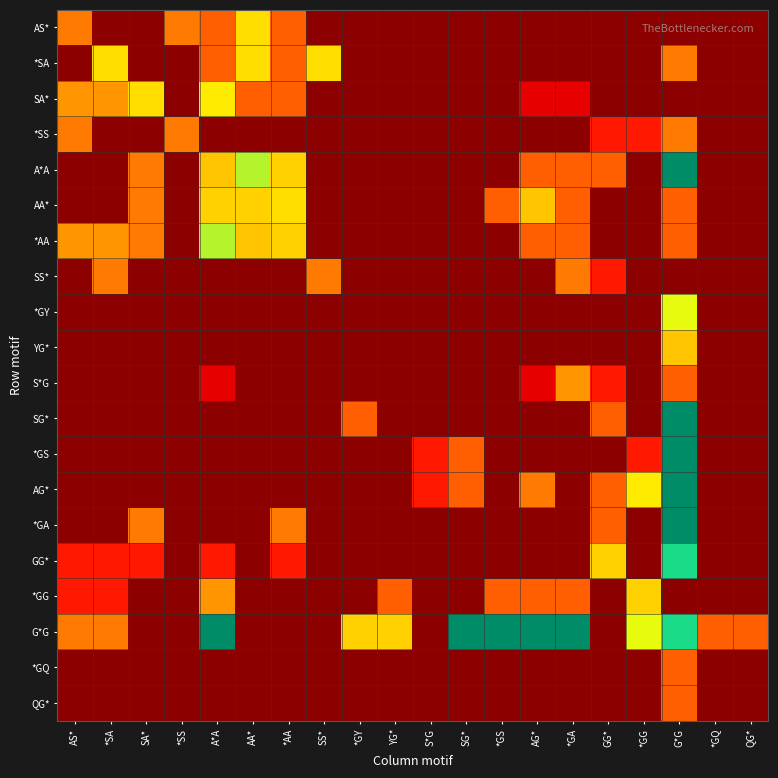

Reading right to left, list all the values displayed in this chart.

AS*: QG*=0.0	*GQ=0.0	G*G=0.0	*GG=0.0	GG*=0.0	*GA=0.0	AG*=0.0	*GS=0.0	SG*=0.0	S*G=0.0	YG*=0.0	*GY=0.0	SS*=0.0	*AA=0.0	AA*=0.0	A*A=0.0	*SS=0.0	SA*=0.0	*SA=0.0	AS*=0.0
*SA: QG*=0.0	*GQ=0.0	G*G=0.0	*GG=0.0	GG*=0.0	*GA=0.0	AG*=0.0	*GS=0.0	SG*=0.0	S*G=0.0	YG*=0.0	*GY=0.0	SS*=0.0	*AA=0.0	AA*=0.0	A*A=0.0	*SS=0.0	SA*=0.0	*SA=0.0	AS*=0.0
SA*: QG*=0.0	*GQ=0.0	G*G=0.0	*GG=0.0	GG*=0.0	*GA=0.0	AG*=0.0	*GS=0.0	SG*=0.0	S*G=0.0	YG*=0.0	*GY=0.0	SS*=0.0	*AA=0.0	AA*=0.0	A*A=0.0	*SS=0.0	SA*=0.0	*SA=0.0	AS*=0.0
*SS: QG*=0.0	*GQ=0.0	G*G=0.0	*GG=0.0	GG*=0.0	*GA=0.0	AG*=0.0	*GS=0.0	SG*=0.0	S*G=0.0	YG*=0.0	*GY=0.0	SS*=0.0	*AA=0.0	AA*=0.0	A*A=0.0	*SS=0.0	SA*=0.0	*SA=0.0	AS*=0.0
A*A: QG*=0.0	*GQ=0.0	G*G=0.1	*GG=0.0	GG*=0.0	*GA=0.0	AG*=0.0	*GS=0.0	SG*=0.0	S*G=0.0	YG*=0.0	*GY=0.0	SS*=0.0	*AA=0.0	AA*=0.0	A*A=0.0	*SS=0.0	SA*=0.0	*SA=0.0	AS*=0.0
AA*: QG*=0.0	*GQ=0.0	G*G=0.0	*GG=0.0	GG*=0.0	*GA=0.0	AG*=0.0	*GS=0.0	SG*=0.0	S*G=0.0	YG*=0.0	*GY=0.0	SS*=0.0	*AA=0.0	AA*=0.0	A*A=0.0	*SS=0.0	SA*=0.0	*SA=0.0	AS*=0.0
*AA: QG*=0.0	*GQ=0.0	G*G=0.0	*GG=0.0	GG*=0.0	*GA=0.0	AG*=0.0	*GS=0.0	SG*=0.0	S*G=0.0	YG*=0.0	*GY=0.0	SS*=0.0	*AA=0.0	AA*=0.0	A*A=0.0	*SS=0.0	SA*=0.0	*SA=0.0	AS*=0.0
SS*: QG*=0.0	*GQ=0.0	G*G=0.0	*GG=0.0	GG*=0.0	*GA=0.0	AG*=0.0	*GS=0.0	SG*=0.0	S*G=0.0	YG*=0.0	*GY=0.0	SS*=0.0	*AA=0.0	AA*=0.0	A*A=0.0	*SS=0.0	SA*=0.0	*SA=0.0	AS*=0.0
*GY: QG*=0.0	*GQ=0.0	G*G=0.0	*GG=0.0	GG*=0.0	*GA=0.0	AG*=0.0	*GS=0.0	SG*=0.0	S*G=0.0	YG*=0.0	*GY=0.0	SS*=0.0	*AA=0.0	AA*=0.0	A*A=0.0	*SS=0.0	SA*=0.0	*SA=0.0	AS*=0.0
YG*: QG*=0.0	*GQ=0.0	G*G=0.0	*GG=0.0	GG*=0.0	*GA=0.0	AG*=0.0	*GS=0.0	SG*=0.0	S*G=0.0	YG*=0.0	*GY=0.0	SS*=0.0	*AA=0.0	AA*=0.0	A*A=0.0	*SS=0.0	SA*=0.0	*SA=0.0	AS*=0.0
S*G: QG*=0.0	*GQ=0.0	G*G=0.0	*GG=0.0	GG*=0.0	*GA=0.0	AG*=0.0	*GS=0.0	SG*=0.0	S*G=0.0	YG*=0.0	*GY=0.0	SS*=0.0	*AA=0.0	AA*=0.0	A*A=0.0	*SS=0.0	SA*=0.0	*SA=0.0	AS*=0.0
SG*: QG*=0.0	*GQ=0.0	G*G=0.0	*GG=0.0	GG*=0.0	*GA=0.0	AG*=0.0	*GS=0.0	SG*=0.0	S*G=0.0	YG*=0.0	*GY=0.0	SS*=0.0	*AA=0.0	AA*=0.0	A*A=0.0	*SS=0.0	SA*=0.0	*SA=0.0	AS*=0.0
*GS: QG*=0.0	*GQ=0.0	G*G=0.0	*GG=0.0	GG*=0.0	*GA=0.0	AG*=0.0	*GS=0.0	SG*=0.0	S*G=0.0	YG*=0.0	*GY=0.0	SS*=0.0	*AA=0.0	AA*=0.0	A*A=0.0	*SS=0.0	SA*=0.0	*SA=0.0	AS*=0.0
AG*: QG*=0.0	*GQ=0.0	G*G=0.2	*GG=0.0	GG*=0.0	*GA=0.0	AG*=0.0	*GS=0.0	SG*=0.0	S*G=0.0	YG*=0.0	*GY=0.0	SS*=0.0	*AA=0.0	AA*=0.0	A*A=0.0	*SS=0.0	SA*=0.0	*SA=0.0	AS*=0.0
*GA: QG*=0.0	*GQ=0.0	G*G=0.2	*GG=0.0	GG*=0.0	*GA=0.0	AG*=0.0	*GS=0.0	SG*=0.0	S*G=0.0	YG*=0.0	*GY=0.0	SS*=0.0	*AA=0.0	AA*=0.0	A*A=0.0	*SS=0.0	SA*=0.0	*SA=0.0	AS*=0.0
GG*: QG*=0.0	*GQ=0.0	G*G=0.0	*GG=0.0	GG*=0.0	*GA=0.0	AG*=0.0	*GS=0.0	SG*=0.0	S*G=0.0	YG*=0.0	*GY=0.0	SS*=0.0	*AA=0.0	AA*=0.0	A*A=0.0	*SS=0.0	SA*=0.0	*SA=0.0	AS*=0.0
*GG: QG*=0.0	*GQ=0.0	G*G=0.0	*GG=0.0	GG*=0.0	*GA=0.0	AG*=0.0	*GS=0.0	SG*=0.0	S*G=0.0	YG*=0.0	*GY=0.0	SS*=0.0	*AA=0.0	AA*=0.0	A*A=0.0	*SS=0.0	SA*=0.0	*SA=0.0	AS*=0.0
G*G: QG*=0.0	*GQ=0.0	G*G=0.0	*GG=0.0	GG*=0.0	*GA=0.2	AG*=0.2	*GS=0.0	SG*=0.0	S*G=0.0	YG*=0.0	*GY=0.0	SS*=0.0	*AA=0.0	AA*=0.0	A*A=0.1	*SS=0.0	SA*=0.0	*SA=0.0	AS*=0.0
*GQ: QG*=0.0	*GQ=0.0	G*G=0.0	*GG=0.0	GG*=0.0	*GA=0.0	AG*=0.0	*GS=0.0	SG*=0.0	S*G=0.0	YG*=0.0	*GY=0.0	SS*=0.0	*AA=0.0	AA*=0.0	A*A=0.0	*SS=0.0	SA*=0.0	*SA=0.0	AS*=0.0
QG*: QG*=0.0	*GQ=0.0	G*G=0.0	*GG=0.0	GG*=0.0	*GA=0.0	AG*=0.0	*GS=0.0	SG*=0.0	S*G=0.0	YG*=0.0	*GY=0.0	SS*=0.0	*AA=0.0	AA*=0.0	A*A=0.0	*SS=0.0	SA*=0.0	*SA=0.0	AS*=0.0